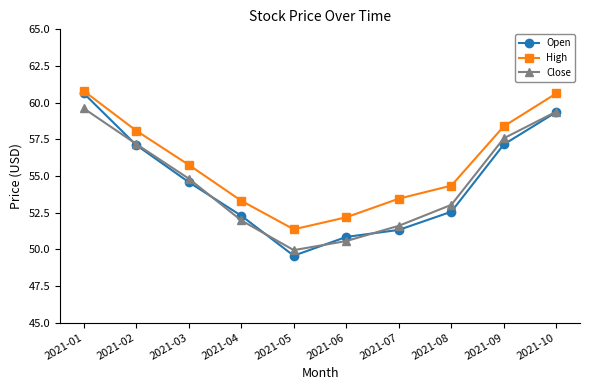

At which label is High closest to 56?

2021-03